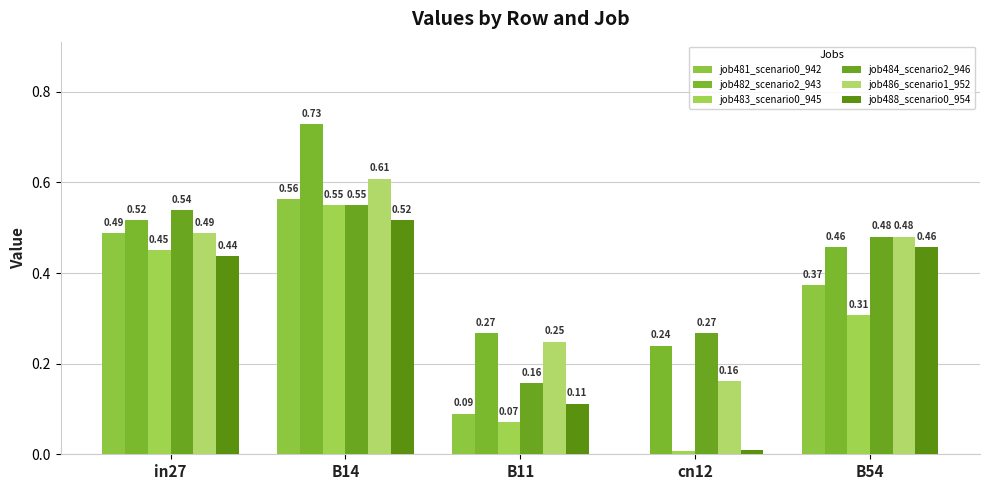

Are the bars horizontal?

No